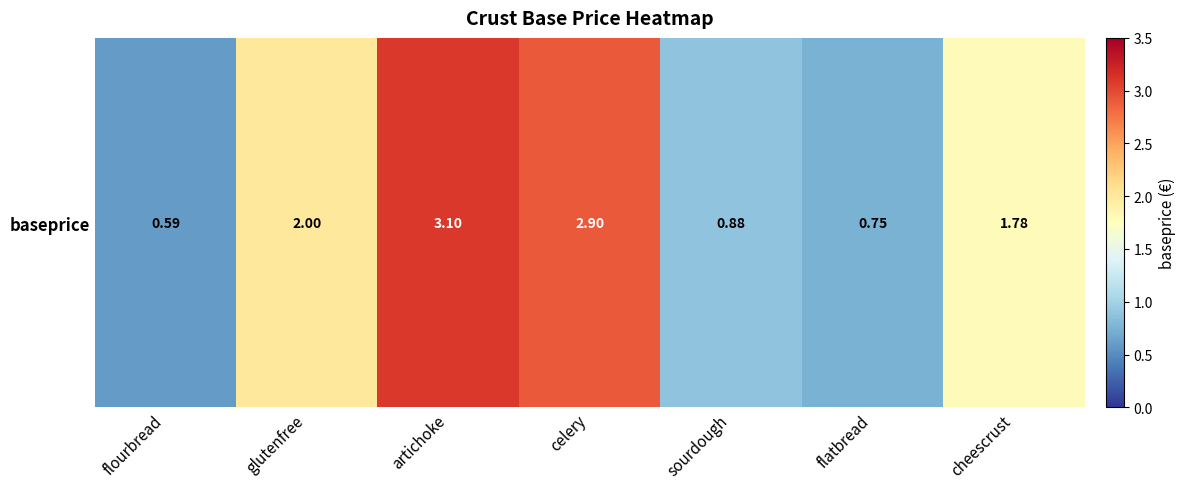

Is it true that the value at sourdough is 1.3?

False